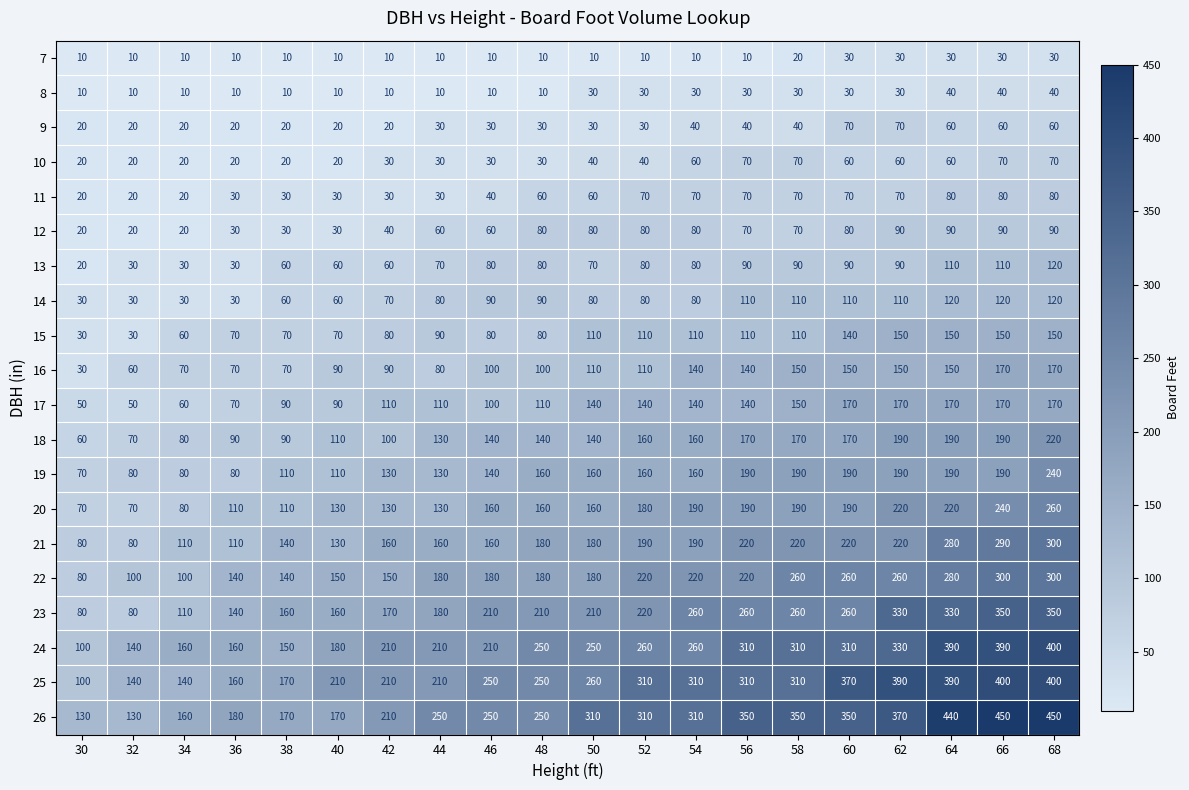

True or false: 17 has a value of 49 at 40.

False